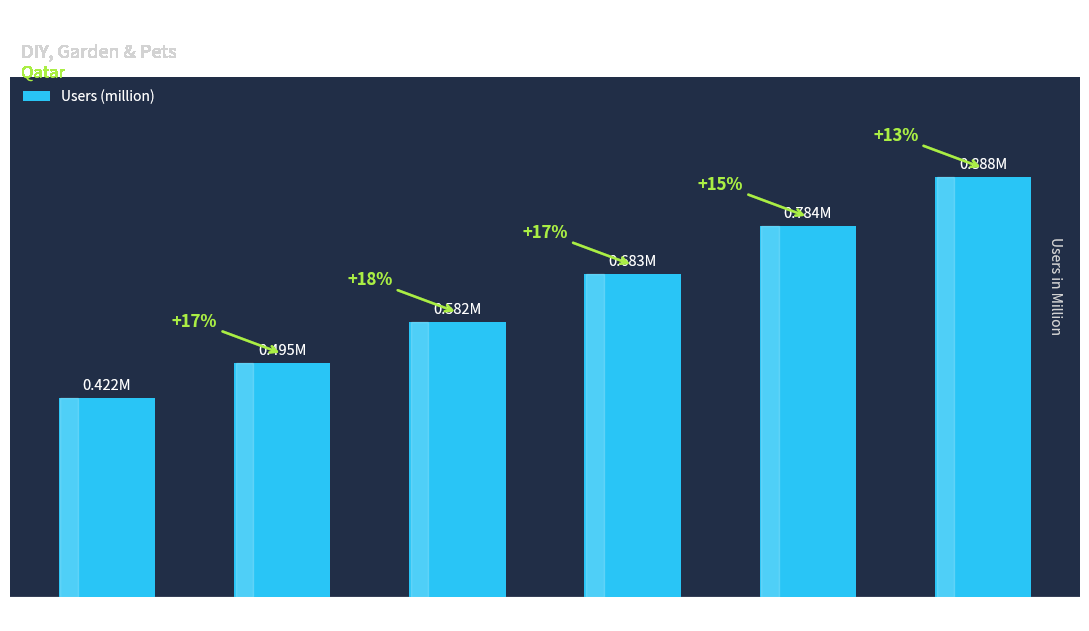

The value at 2023 is 0.5. True or false?

False